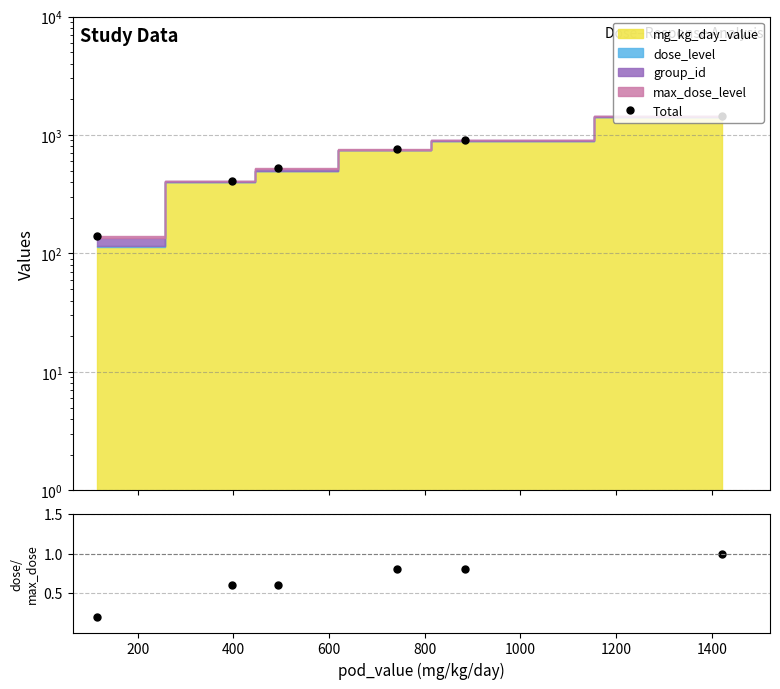

What is the value of the dose/max_dose point at the 4th from the left?

0.8